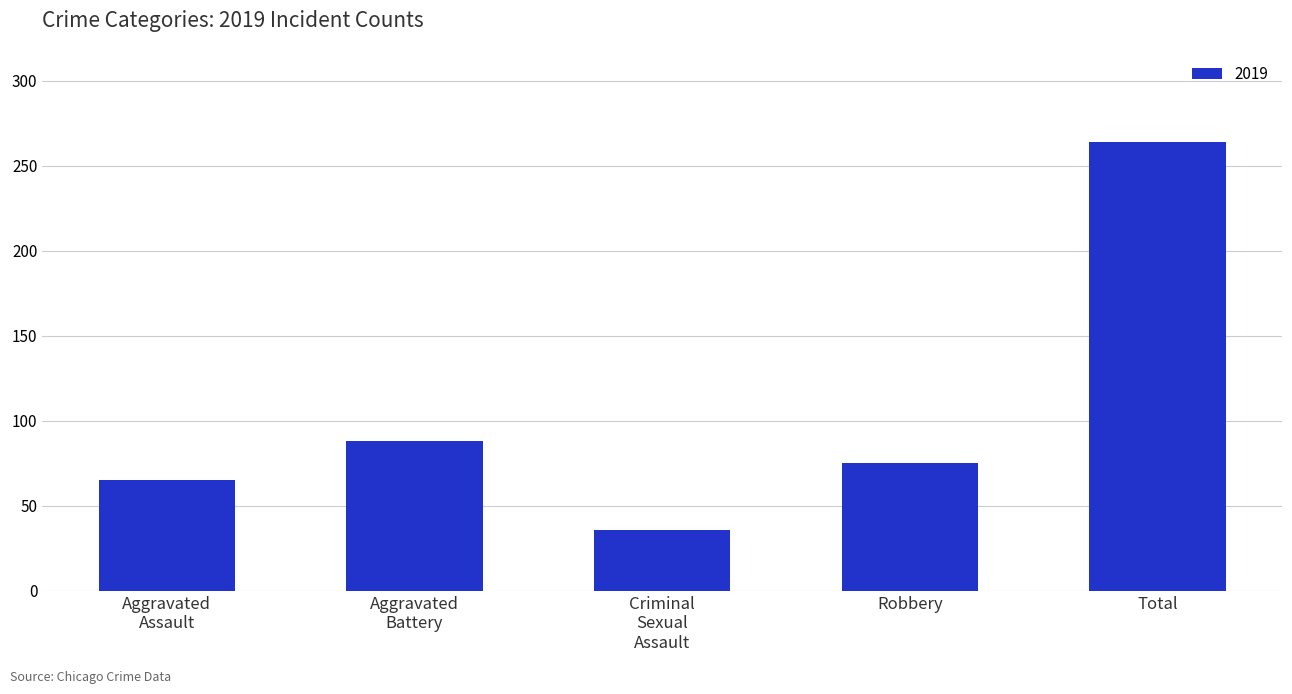

Are the bars grouped side by side (vs. stacked)?

No